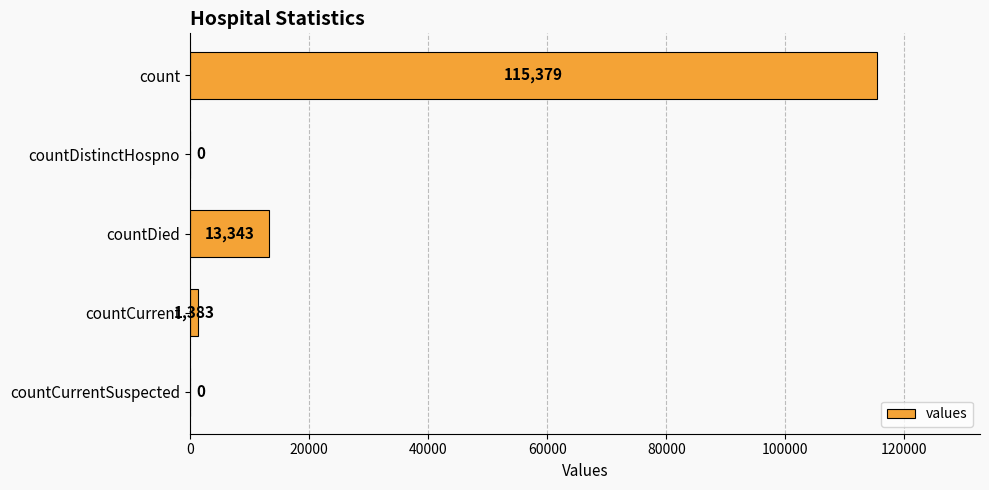

How many distinct data groups are displayed?

1